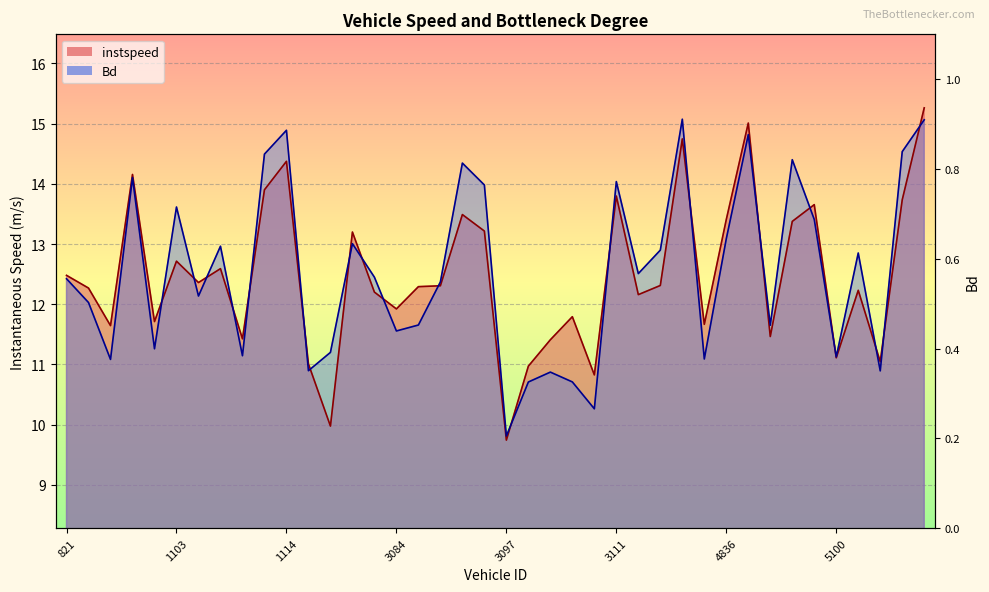

The instspeed series shows 11.8 at 3109. True or false?

True